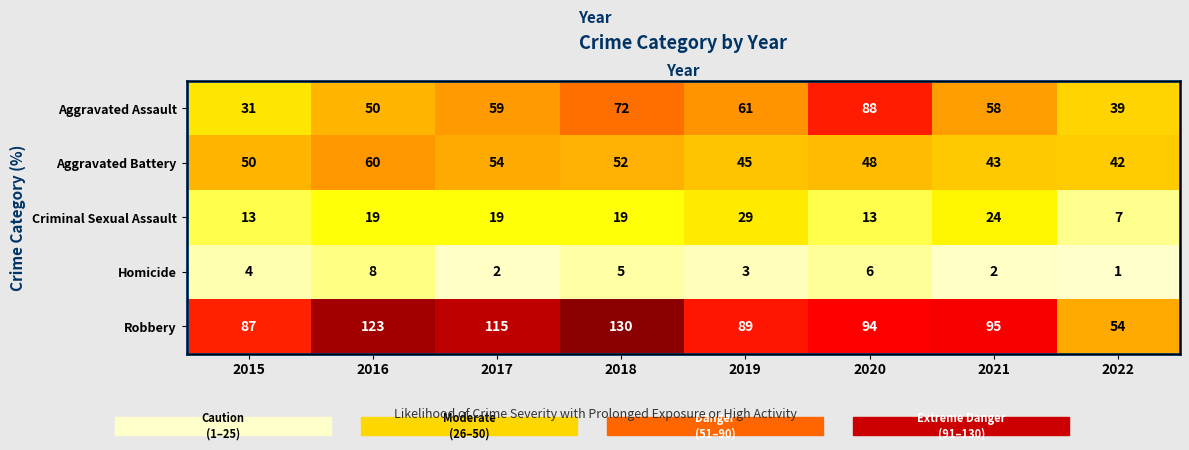

Which label corresponds to the smallest value in the chart?

2022